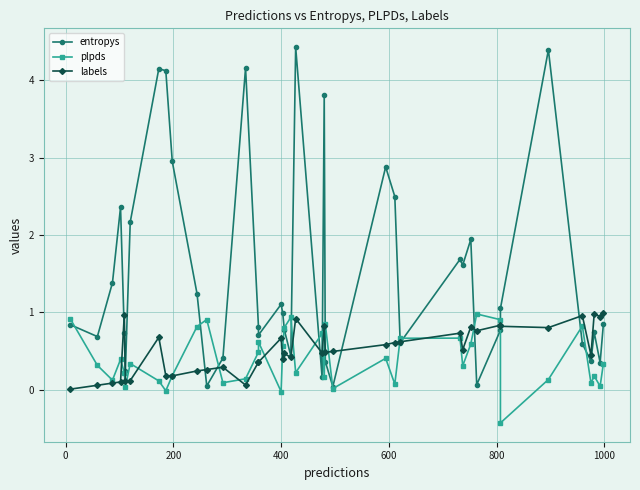

True or false: entropys and plpds intersect in this chart.

True